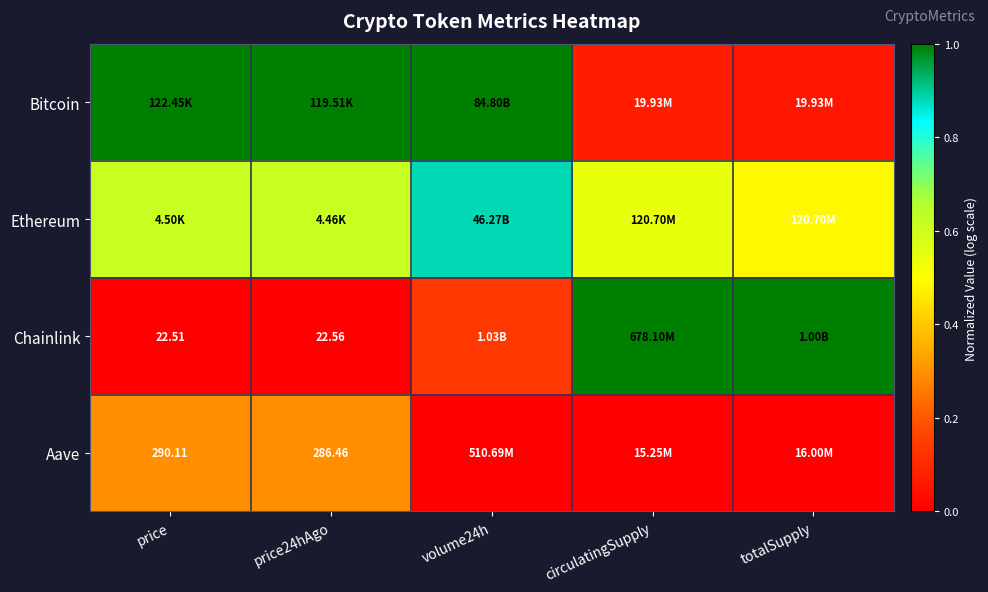

What is the approximate value of Ethereum at totalSupply?

0.5